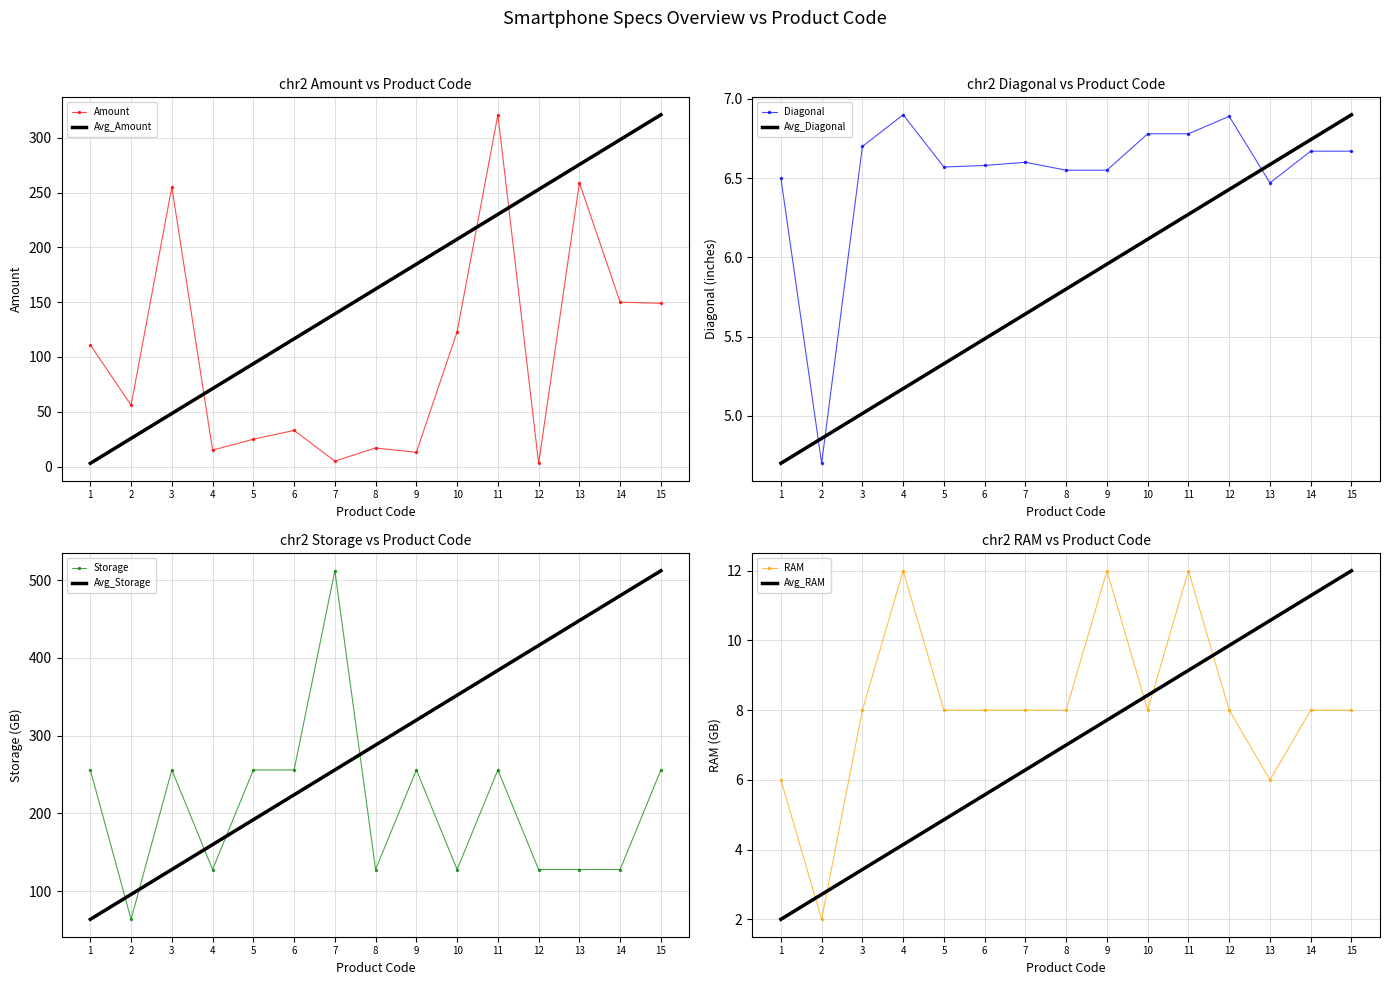

Reading right to left, list all the values displayed in this chart.

Amount: 149.0	150.0	259.0	3.0	321.0	123.0	13.0	17.0	5.0	33.0	25.0	15.0	255.0	56.0	111.0
Diagonal: 6.7	6.7	6.5	6.9	6.8	6.8	6.5	6.5	6.6	6.6	6.6	6.9	6.7	4.7	6.5
Storage: 256.0	128.0	128.0	128.0	256.0	128.0	256.0	128.0	512.0	256.0	256.0	128.0	256.0	64.0	256.0
RAM: 8.0	8.0	6.0	8.0	12.0	8.0	12.0	8.0	8.0	8.0	8.0	12.0	8.0	2.0	6.0